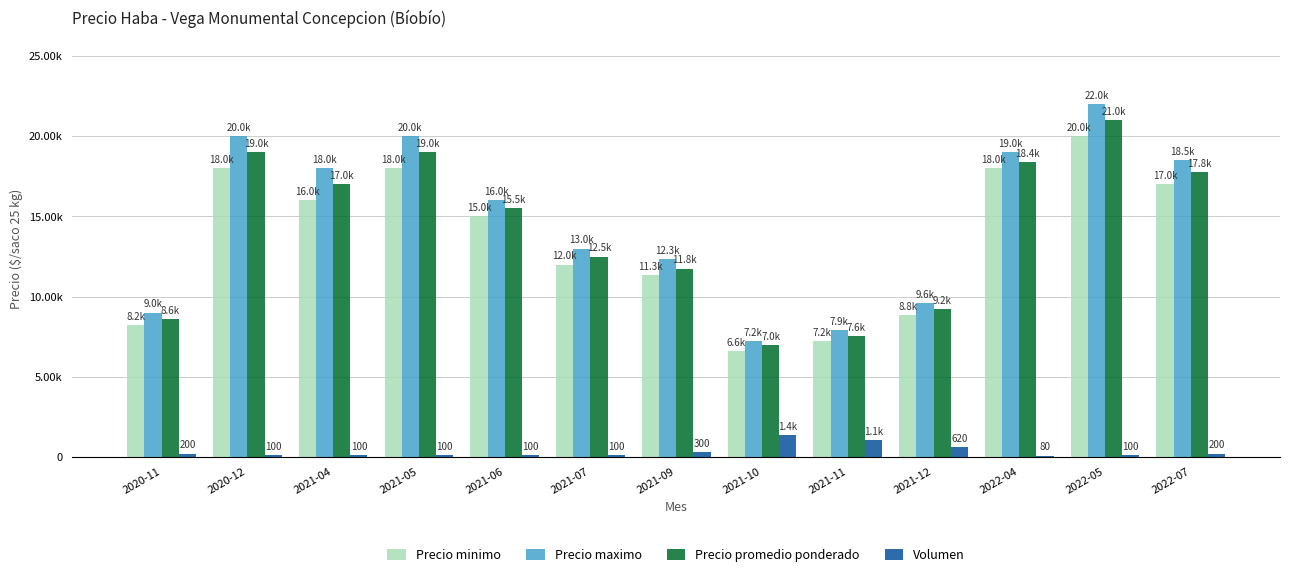

The value of Precio maximo at 2021-07 is 13000. True or false?

True